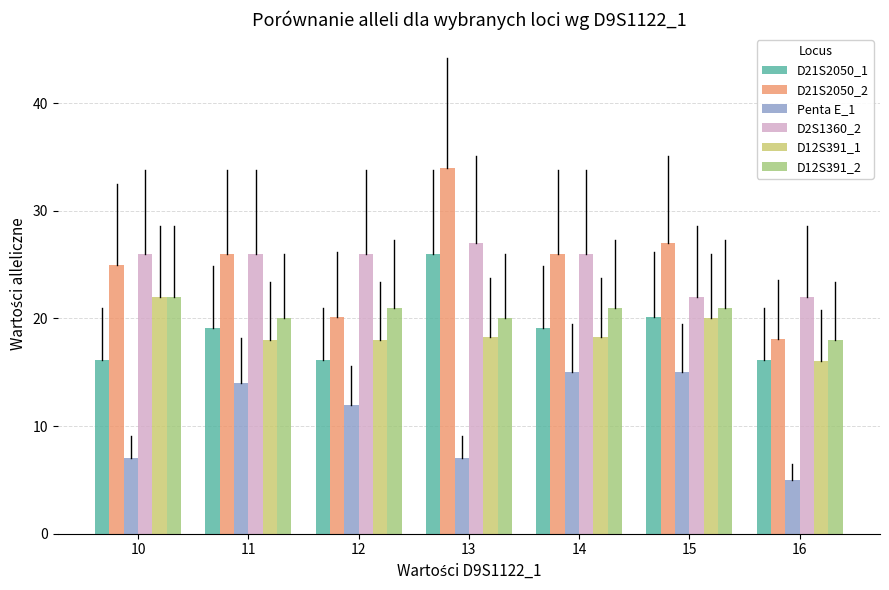

At which category is the sum across all series the highest?

13